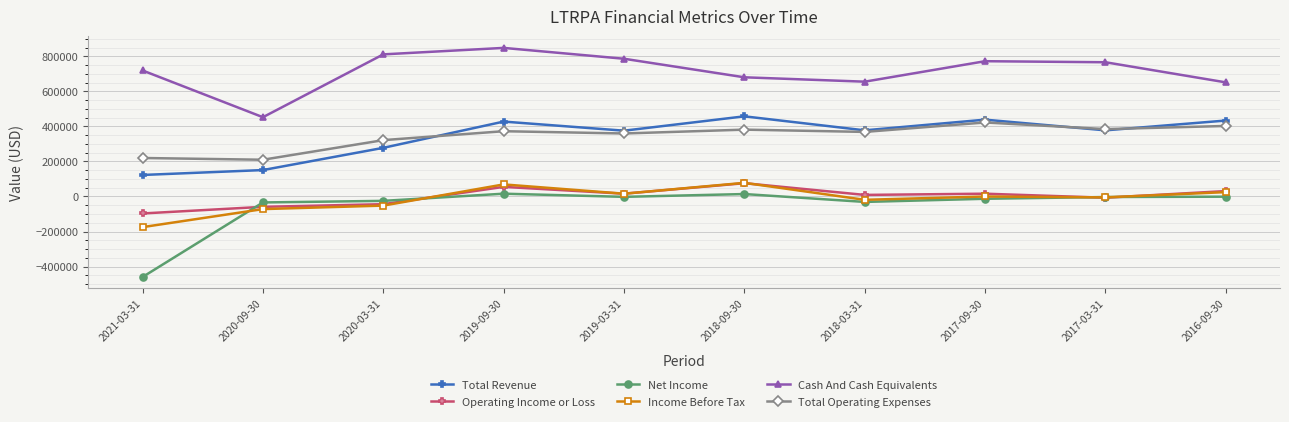

The value of Total Revenue at 2021-03-31 is 212899. True or false?

False